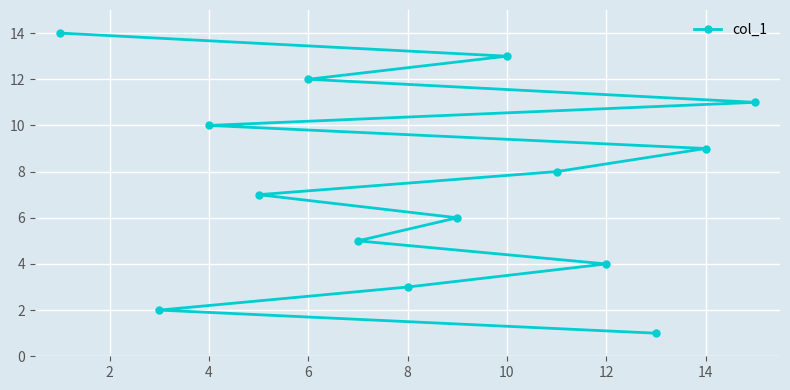

How many data points are less than 8?

7